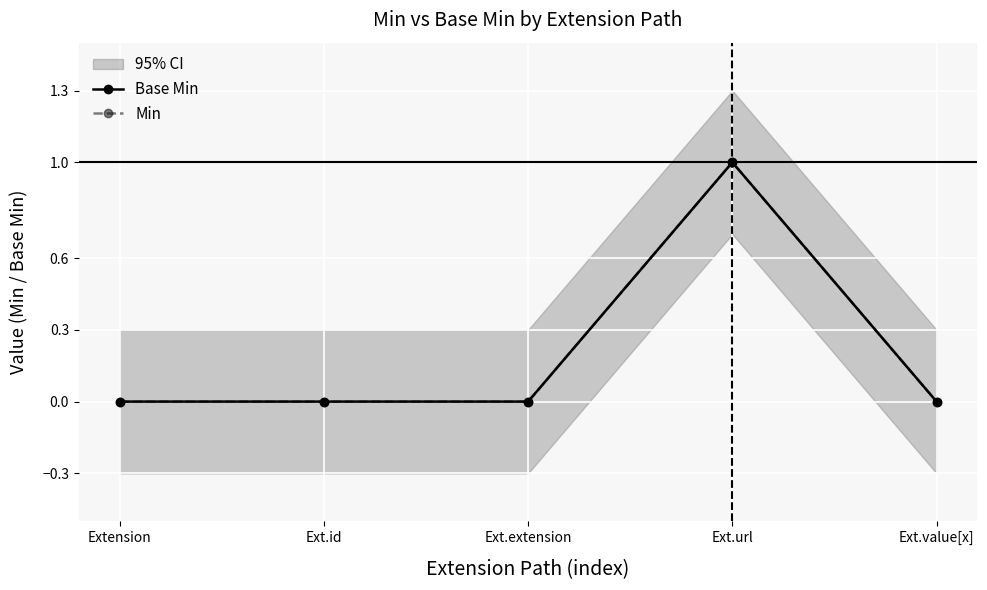

Reading left to right, extract all data points from this chart.

Base Min: 0	0	0	1	0
Min: 0	0	0	1	0